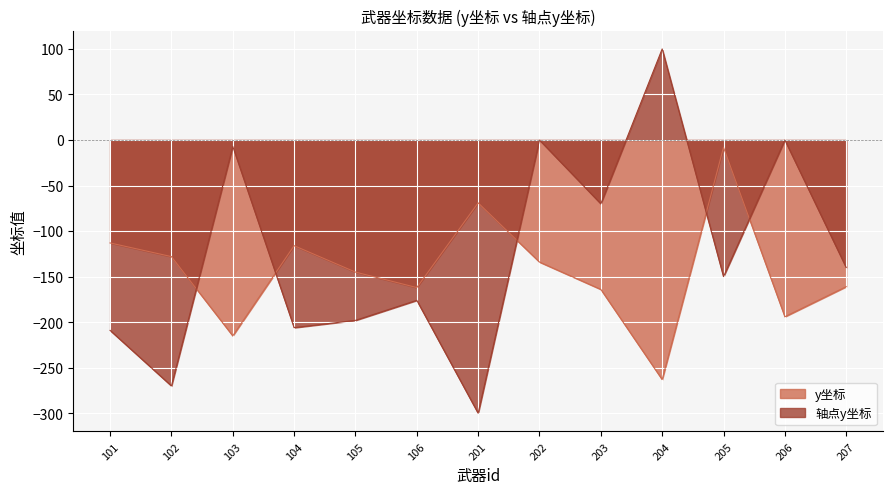

How many intersections are there between 轴点y坐标 and y坐标?

5